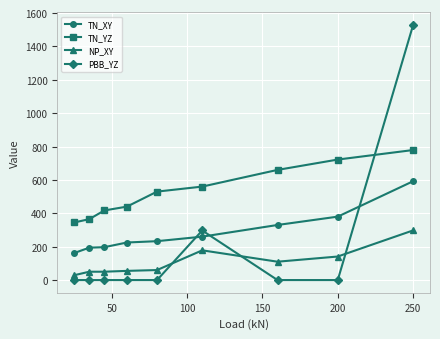

What is the average value of the NP_XY series?

107.8